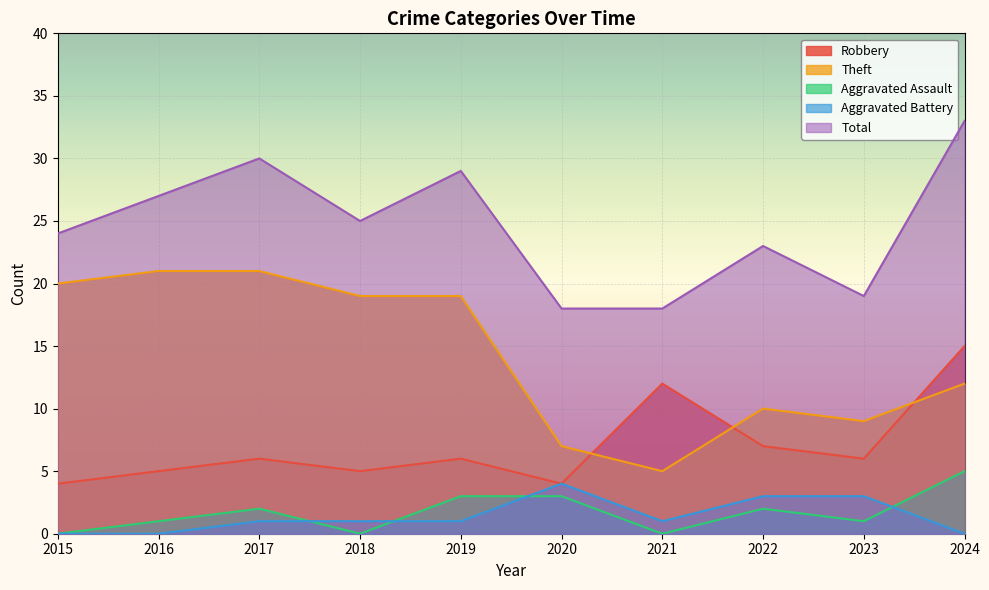

How many categories are shown in the chart?

10